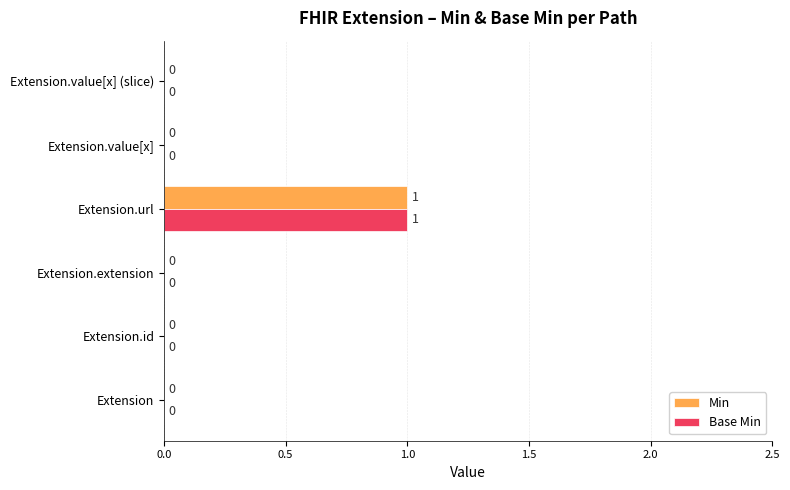

What is the sum of all Base Min values?

1